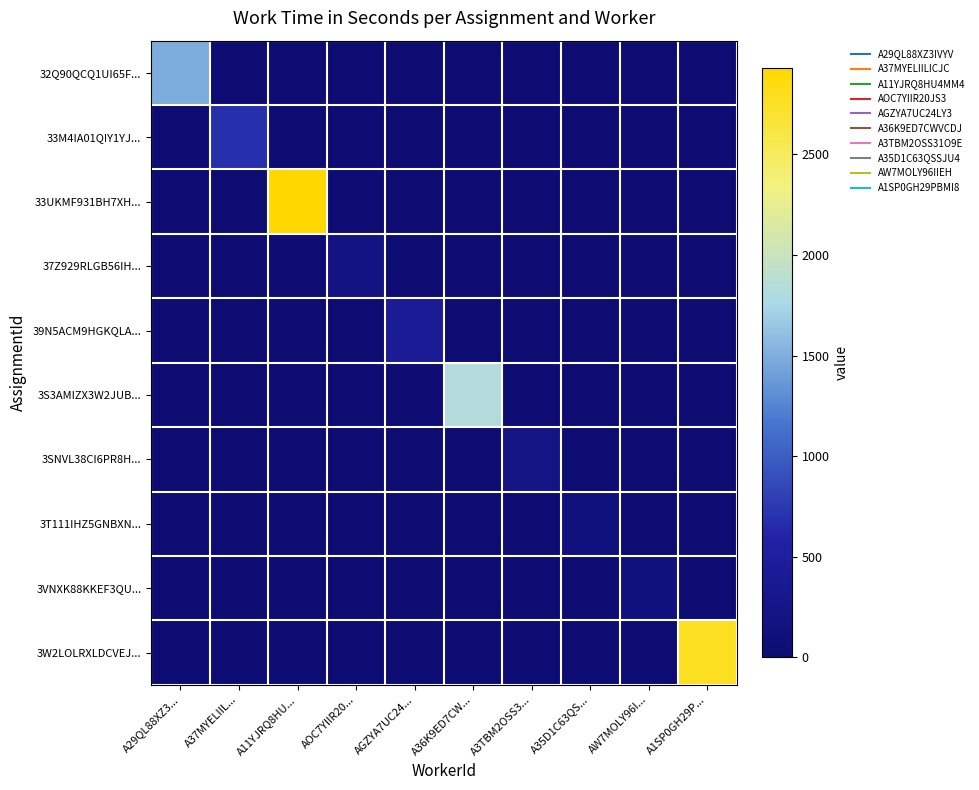

What is the maximum value shown in the chart?

2929